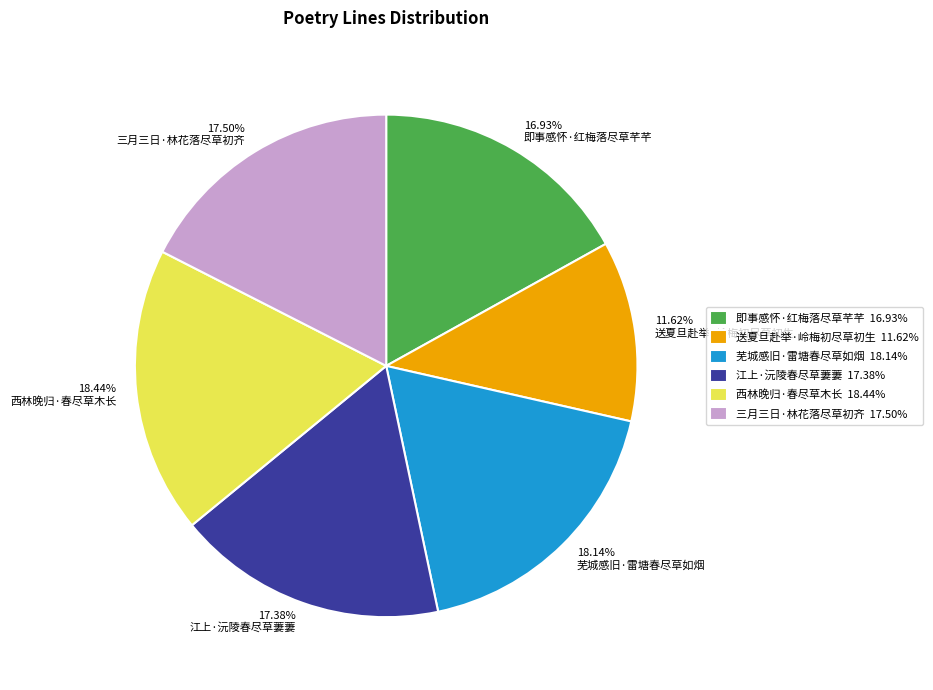

To the nearest percent, what is the combined percentage of 送夏旦赴举·岭梅初尽草初生 and 三月三日·林花落尽草初齐?

29%